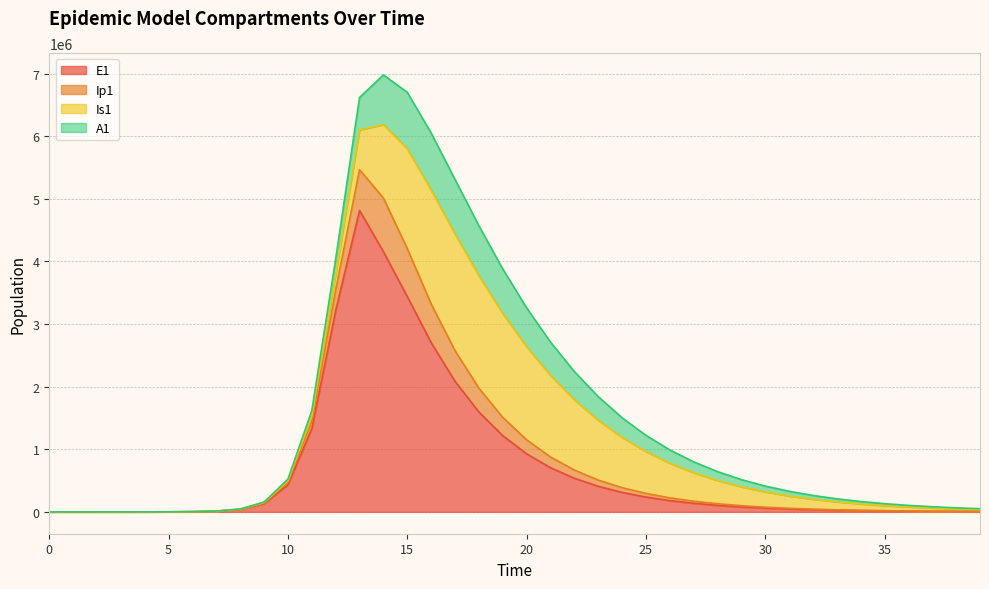

Where does the Ip1 series first go above 401263?

10